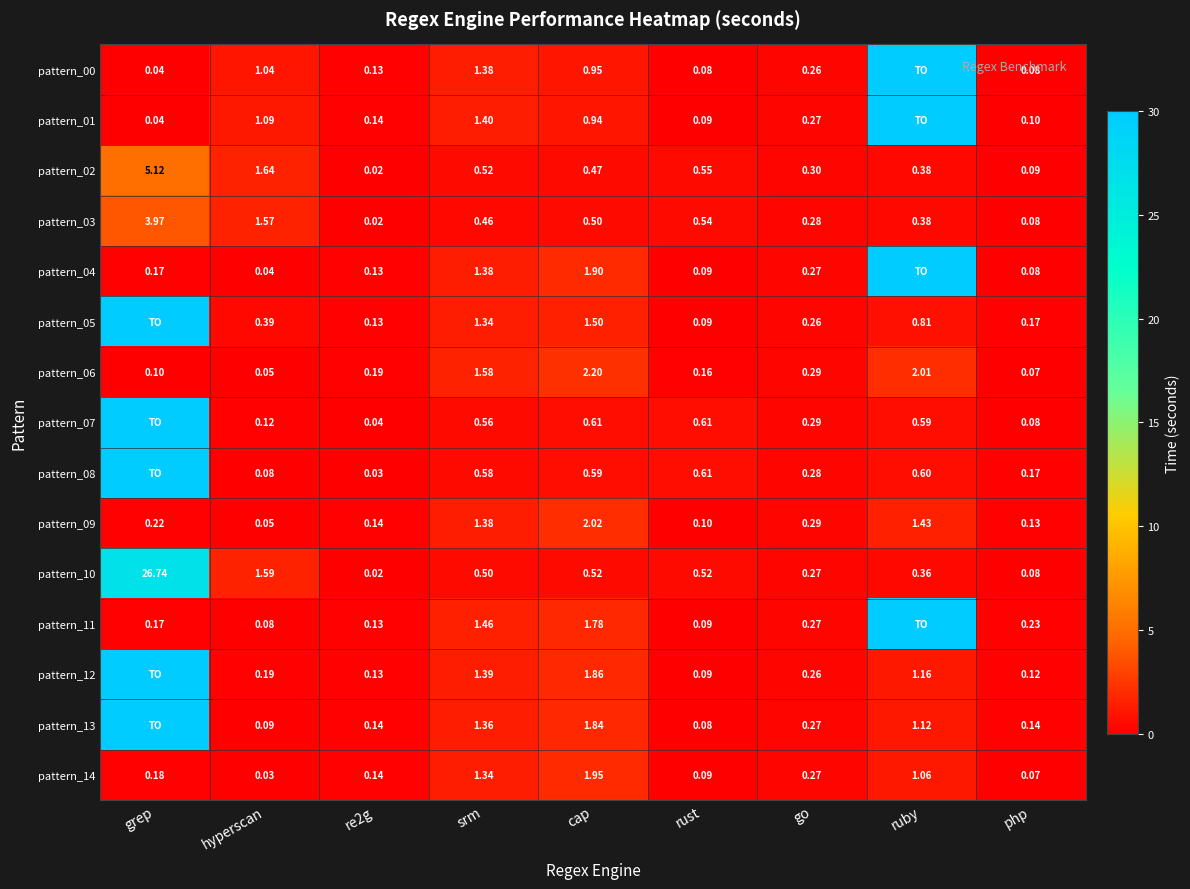

At how many categories does at least one series exceed 24?

2